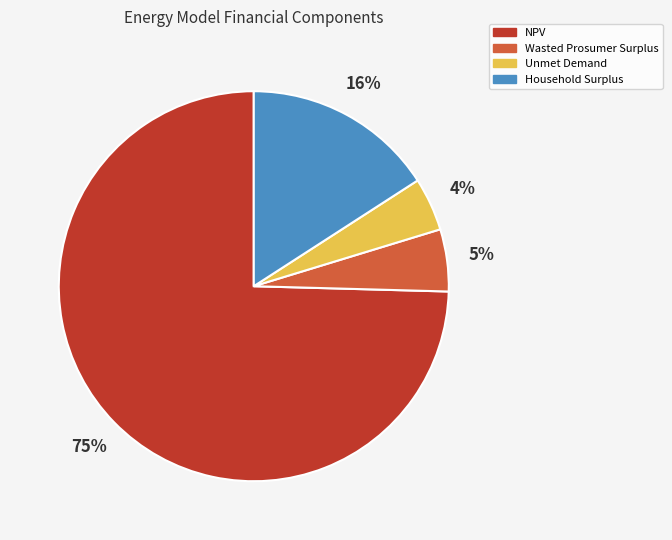

To the nearest percent, what is the average slice percentage?

25%